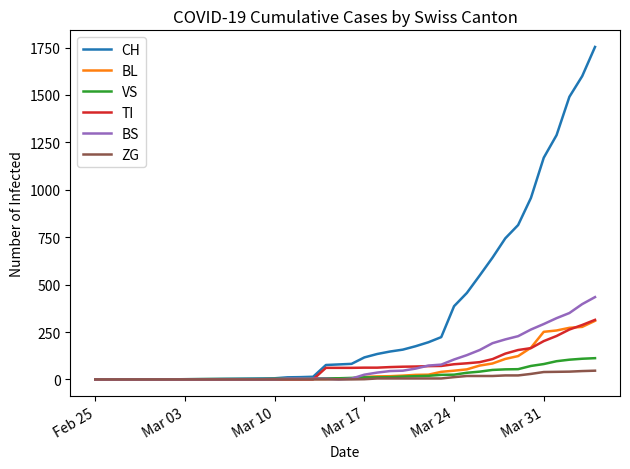

What is the maximum value shown in the chart?

1753